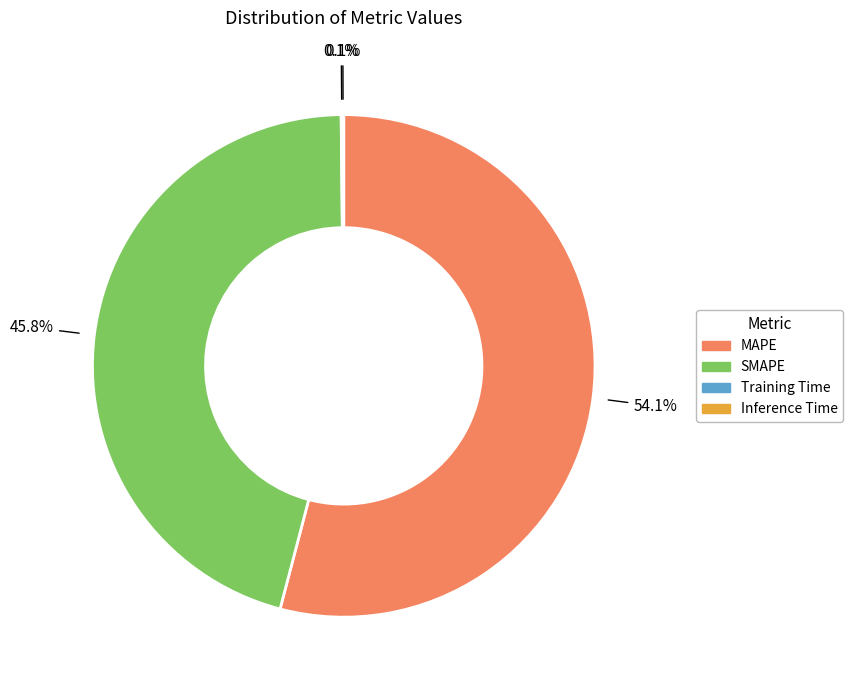

Is the sum of MAPE and SMAPE greater than half?

Yes